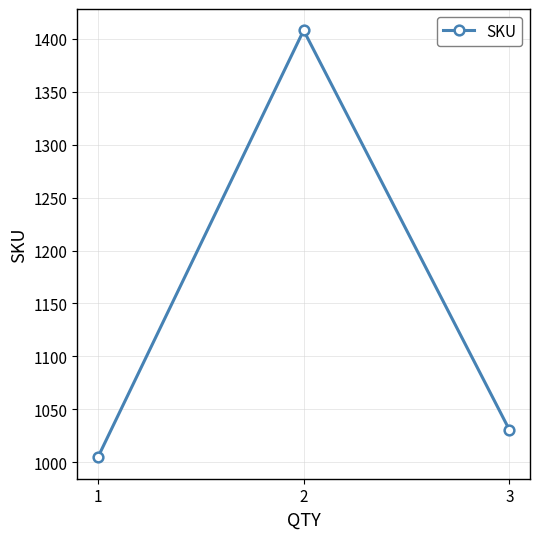

Count the number of data series in this chart.

1